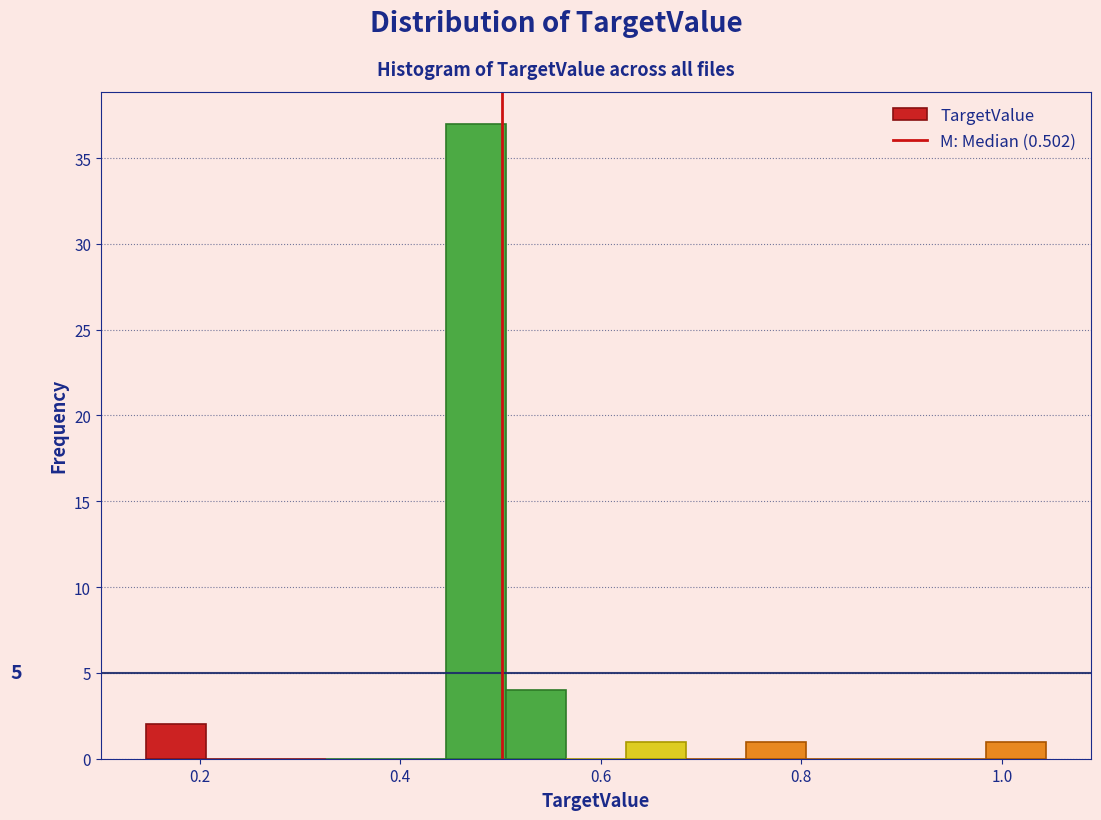

Read against the x-axis, roughly where is the centre of the tallest bar?

0.48